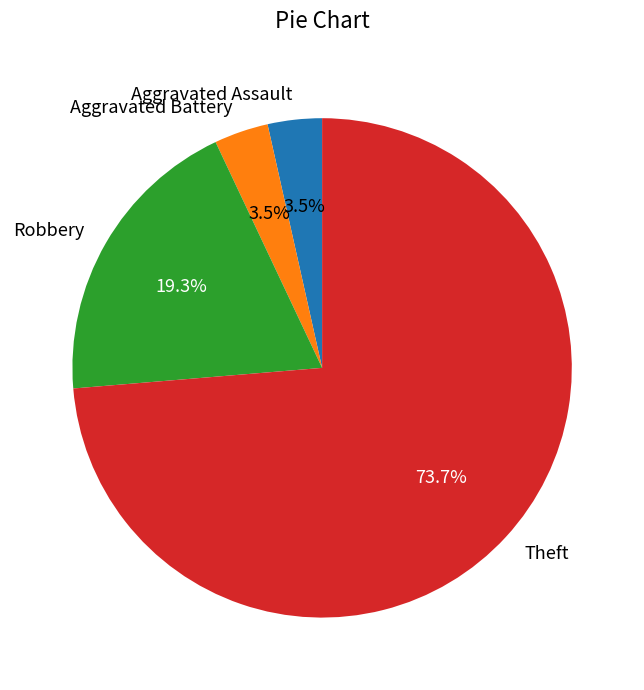

Which slice is the largest?

Theft